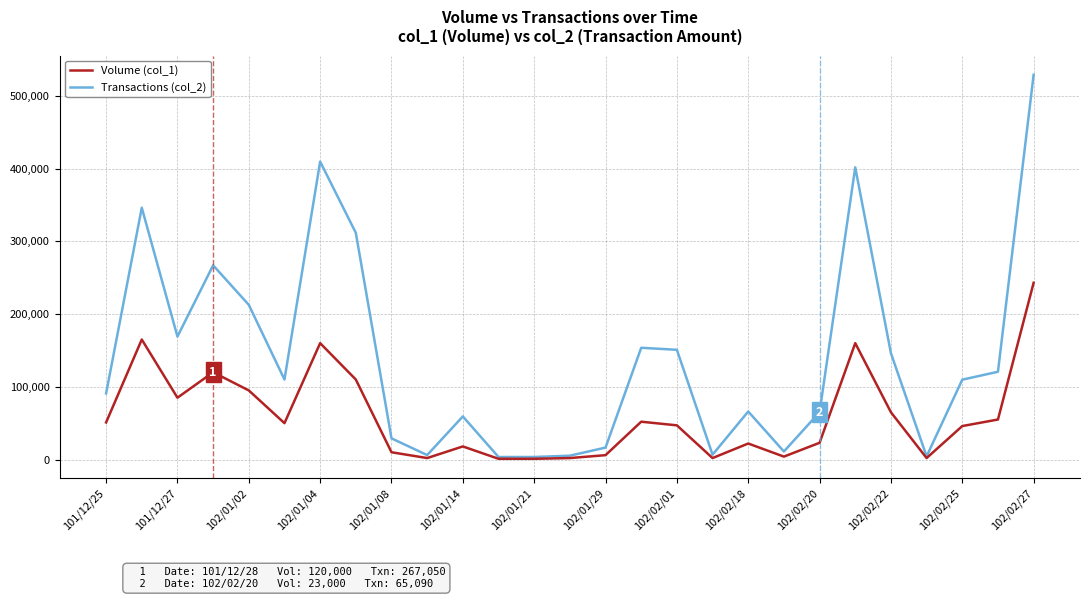

How many lines are shown in the chart?

2